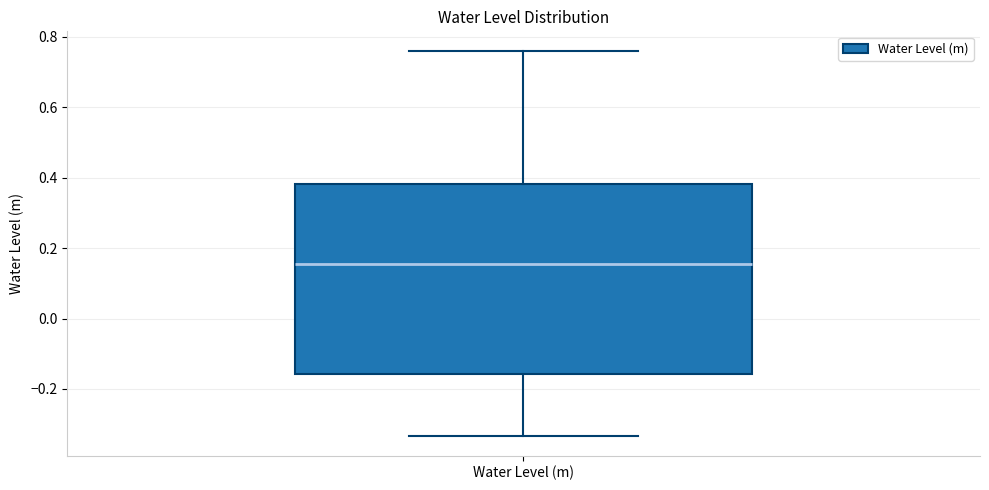

Read this box plot against the y-axis: the position of the median line, the range covered by the box, and the ends of both whiskers. The values are not printed on the chart, so give them approximately, as read against the axis.

median 0.16, box -0.16 to 0.38, whiskers -0.34 to 0.76